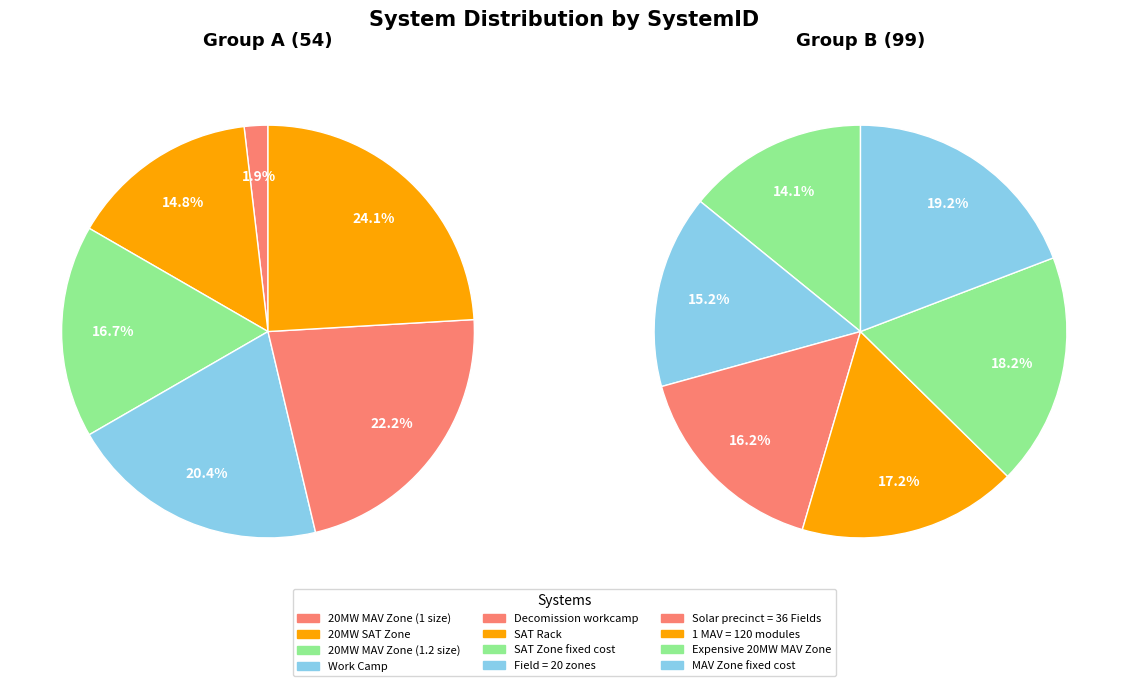

Is there a majority slice in this chart?

No